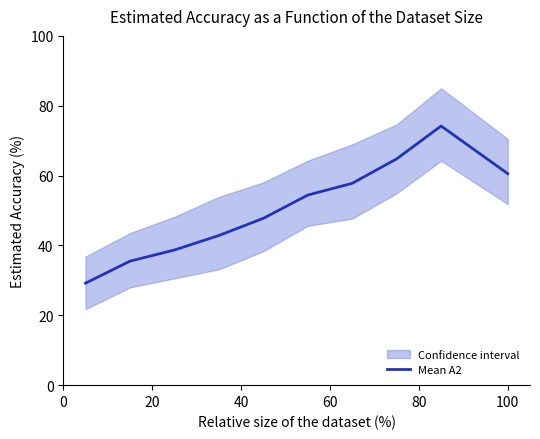

What is the maximum value for Mean A2?

74.2